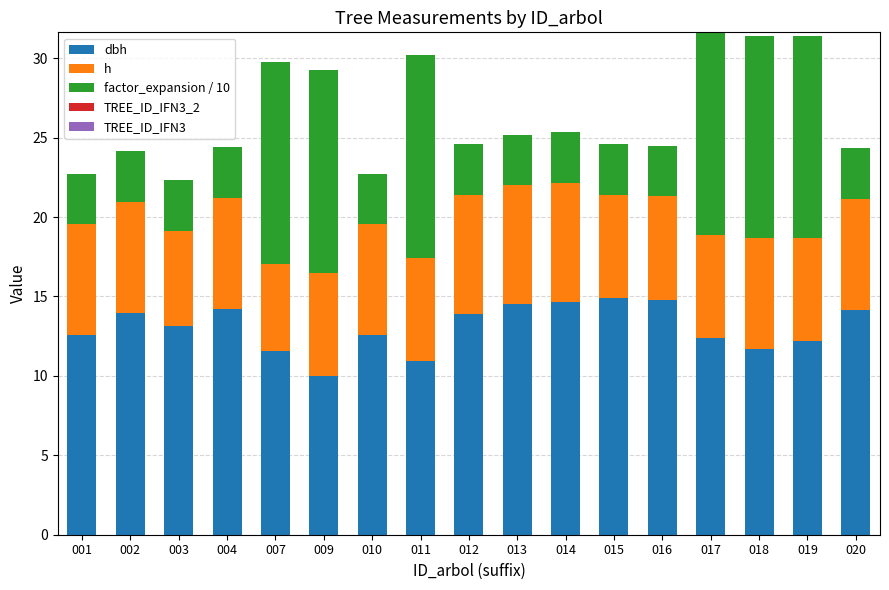

What is the total value across all series at 011?

30.2